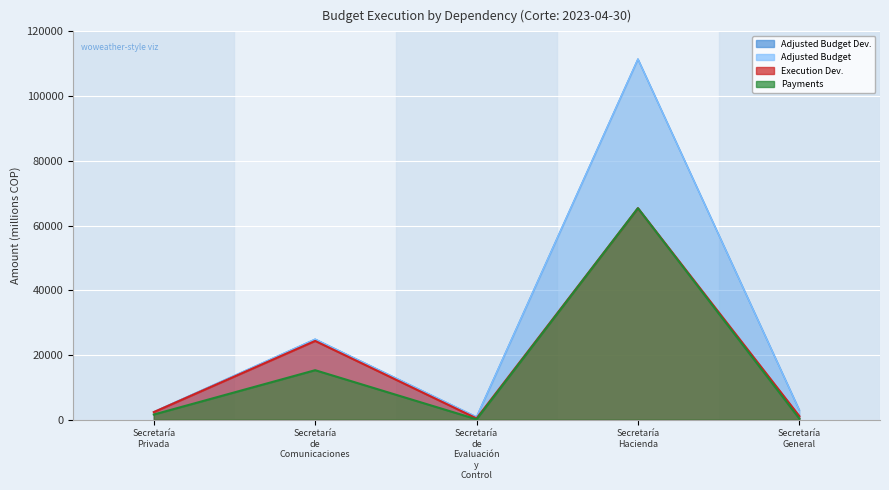

What is the lowest value of the pto_ajustado series?

846.0